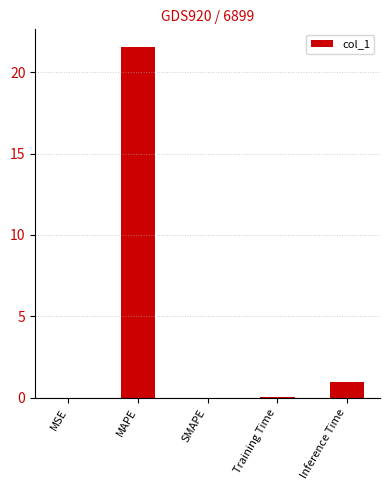

The value at Inference Time is 1.0. True or false?

True